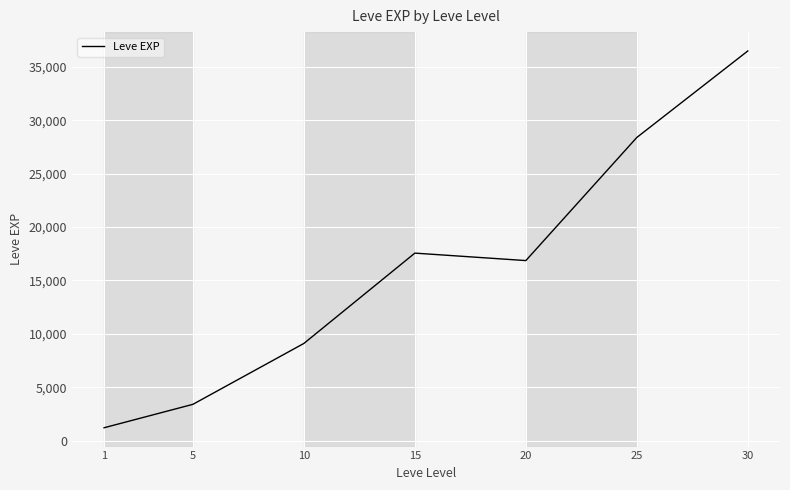

The value at 1 is 1213.3. True or false?

True